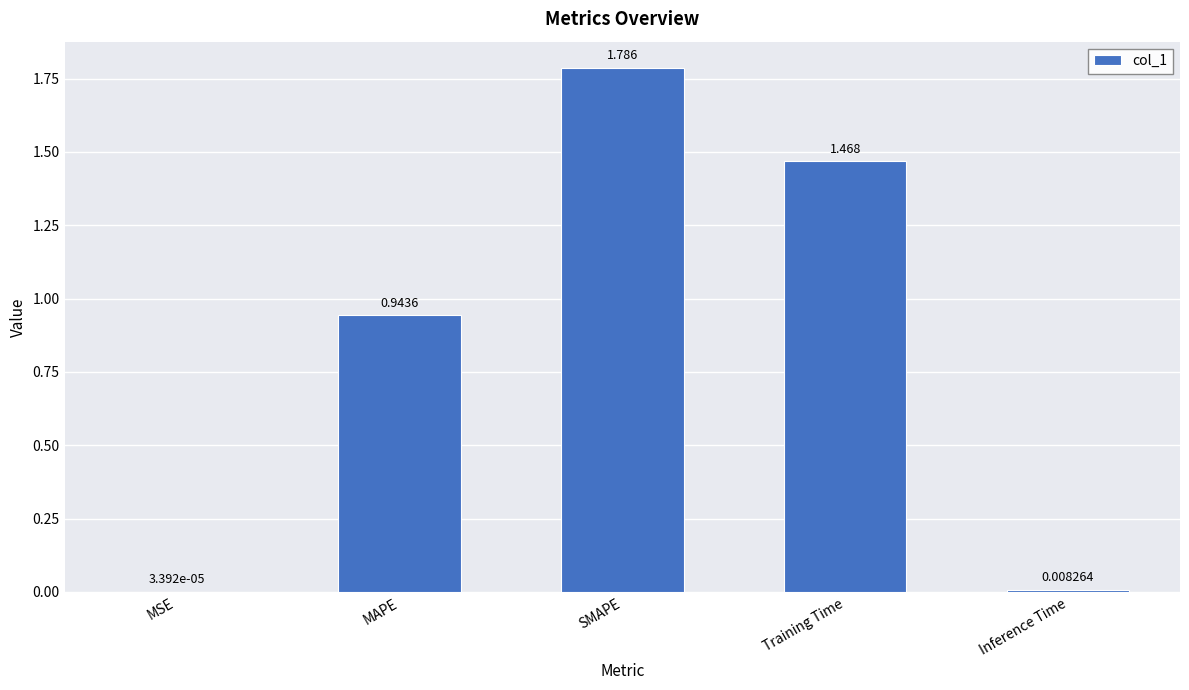

Which has a higher value, MAPE or Inference Time?

MAPE